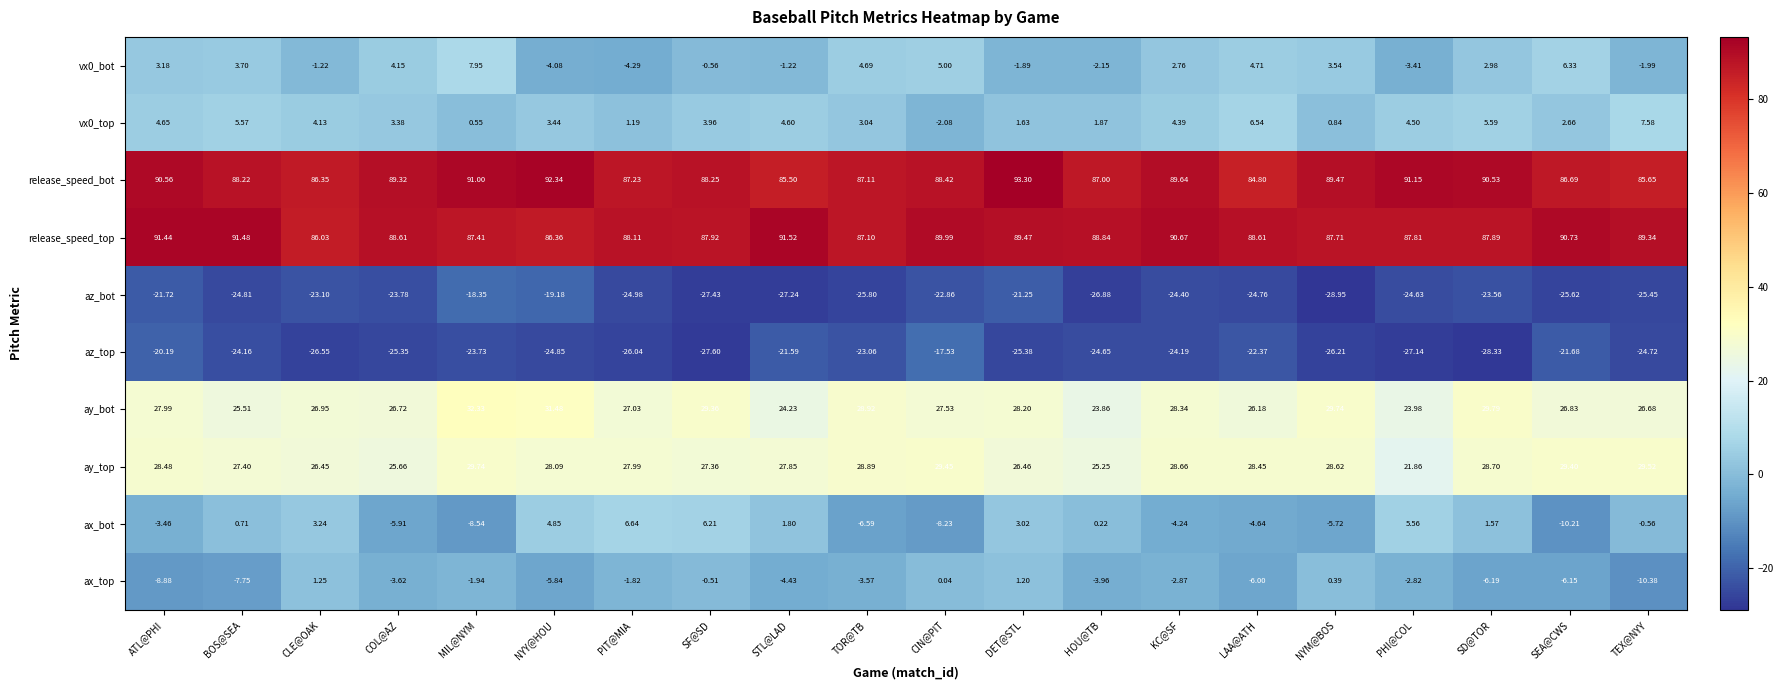

At how many categories does at least one series exceed 71?

20